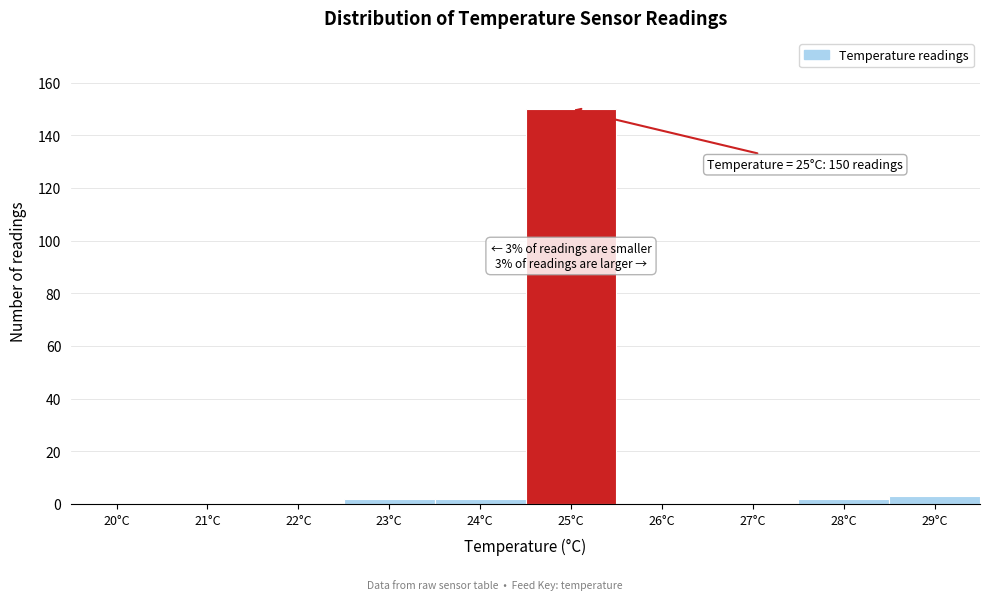

Reading left to right, extract all data points from this chart.

20°C=0	21°C=0	22°C=0	23°C=2	24°C=2	25°C=150	26°C=0	27°C=0	28°C=2	29°C=3